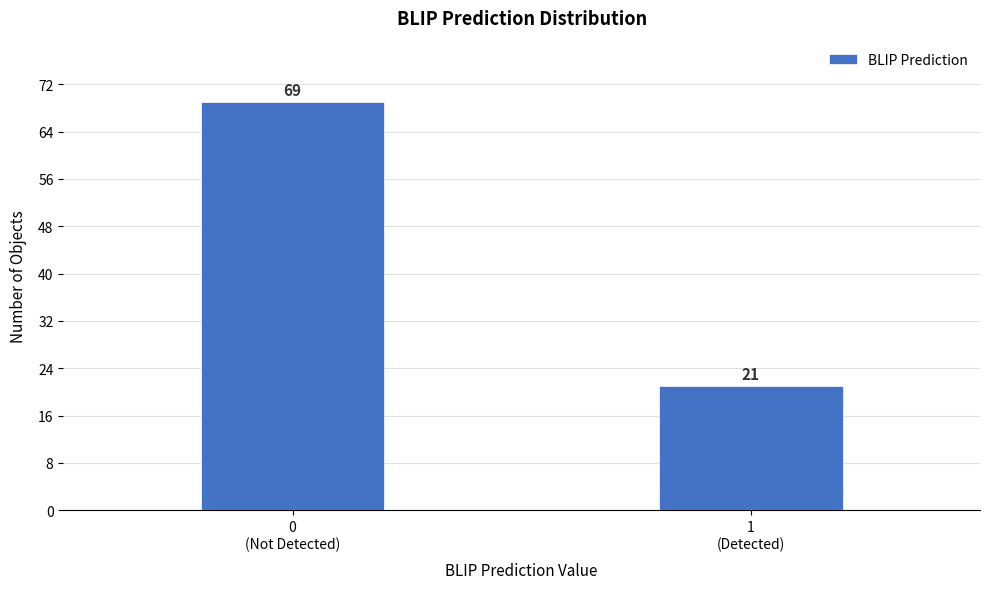

Reading right to left, extract all data points from this chart.

21	69